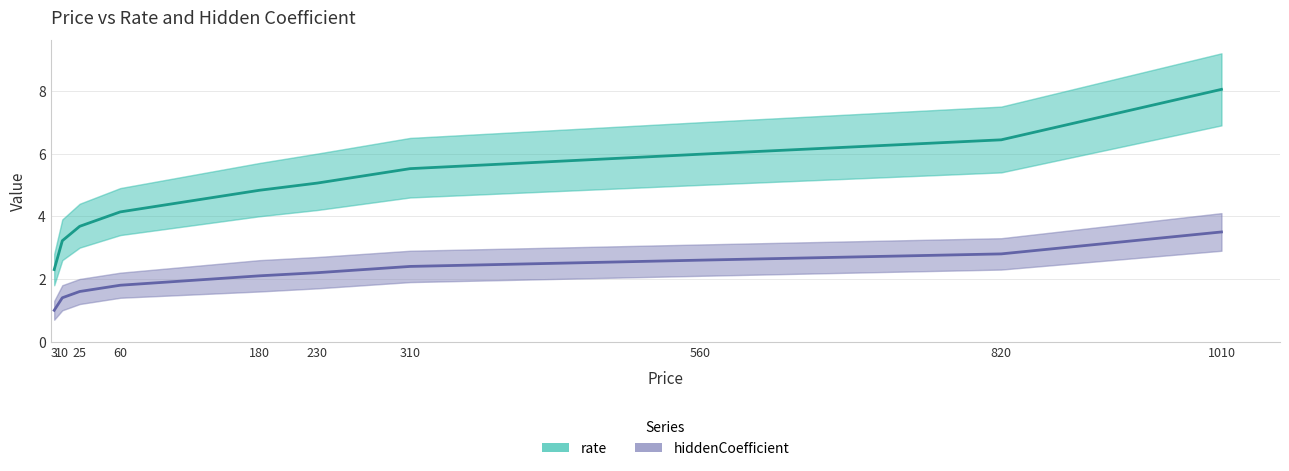

Rank the series at 230 from lowest to highest value.

hiddenCoefficient, rate